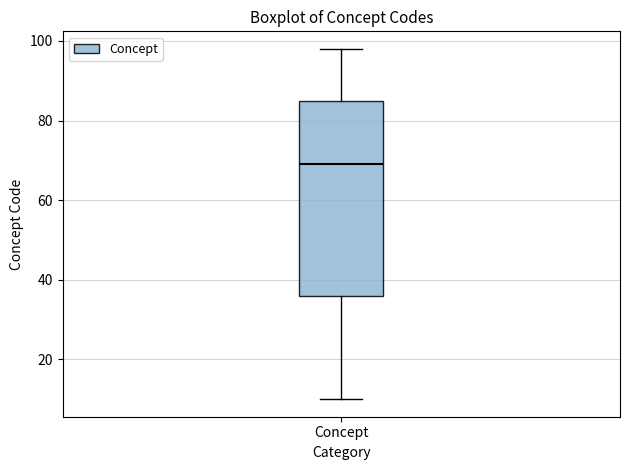

Read this box plot against the y-axis: the position of the median line, the range covered by the box, and the ends of both whiskers. The values are not printed on the chart, so give them approximately, as read against the axis.

median 70, box 36 to 86, whiskers 10 to 98